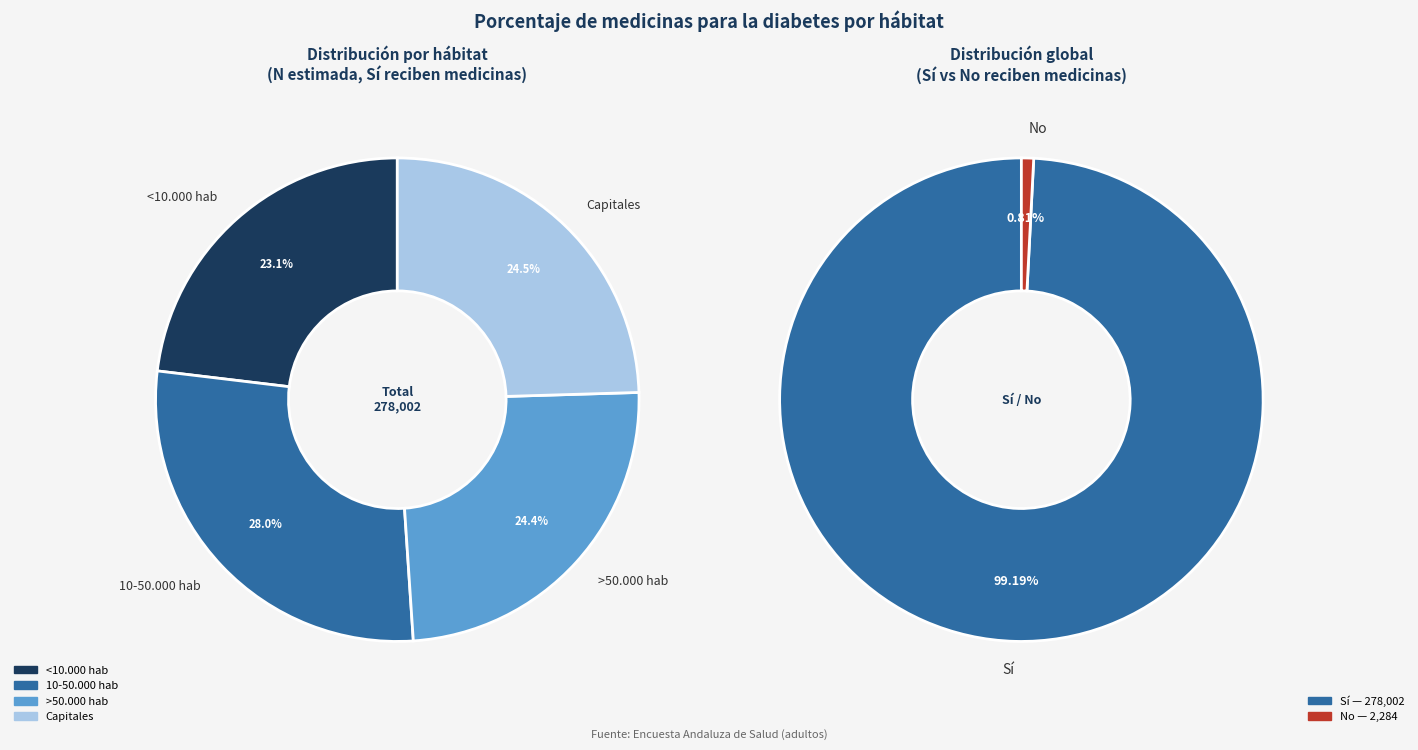

Count the number of slices in the pie.

4